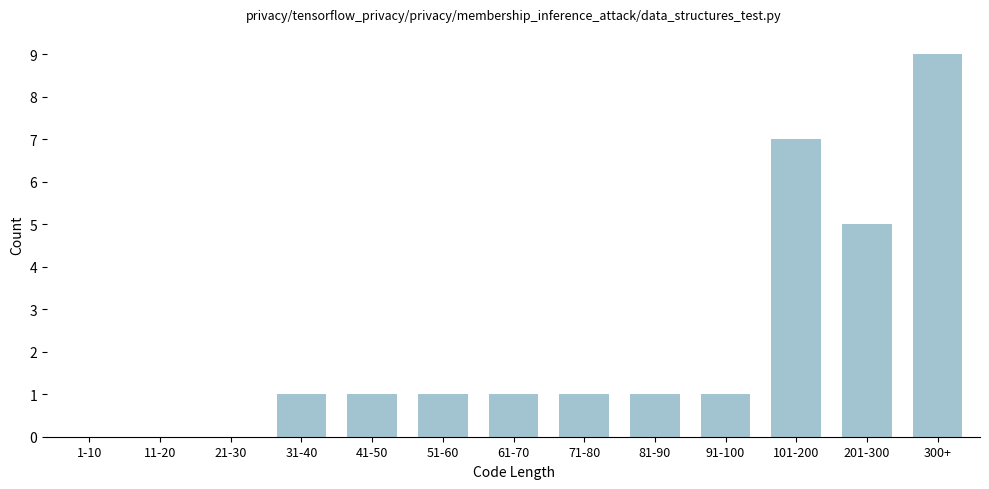

Reading left to right, extract all data points from this chart.

1-10=0	11-20=0	21-30=0	31-40=1	41-50=1	51-60=1	61-70=1	71-80=1	81-90=1	91-100=1	101-200=7	201-300=5	300+=9